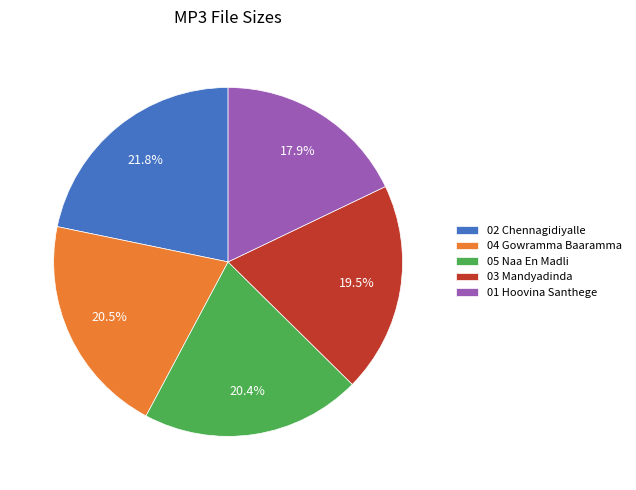

To the nearest percent, what is the average slice percentage?

20%